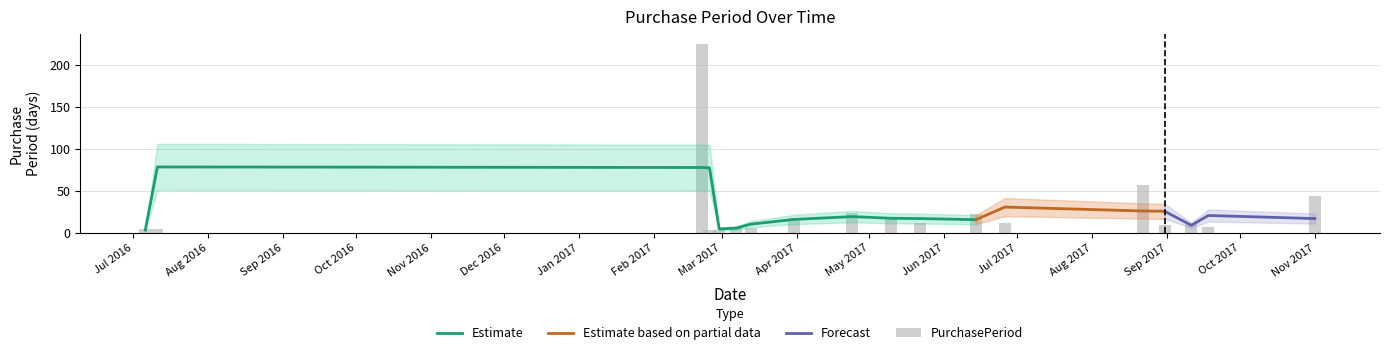

How many values are below 12?

9